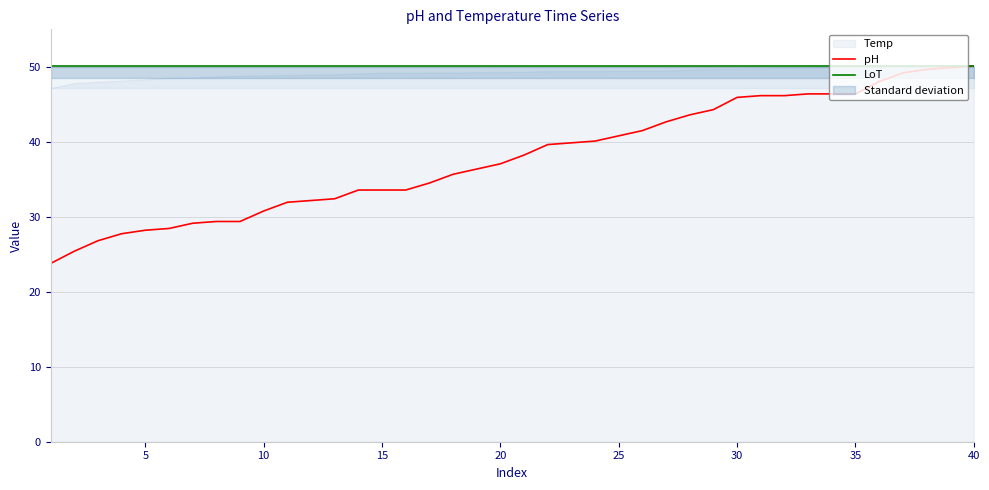

What is the value of the pH point at the 2nd from the left?

25.4